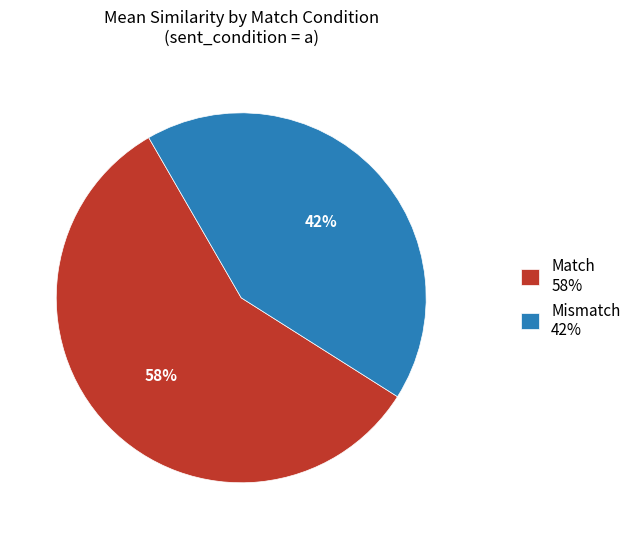

Which has a higher value, Match 58% or Mismatch 42%?

Match 58%